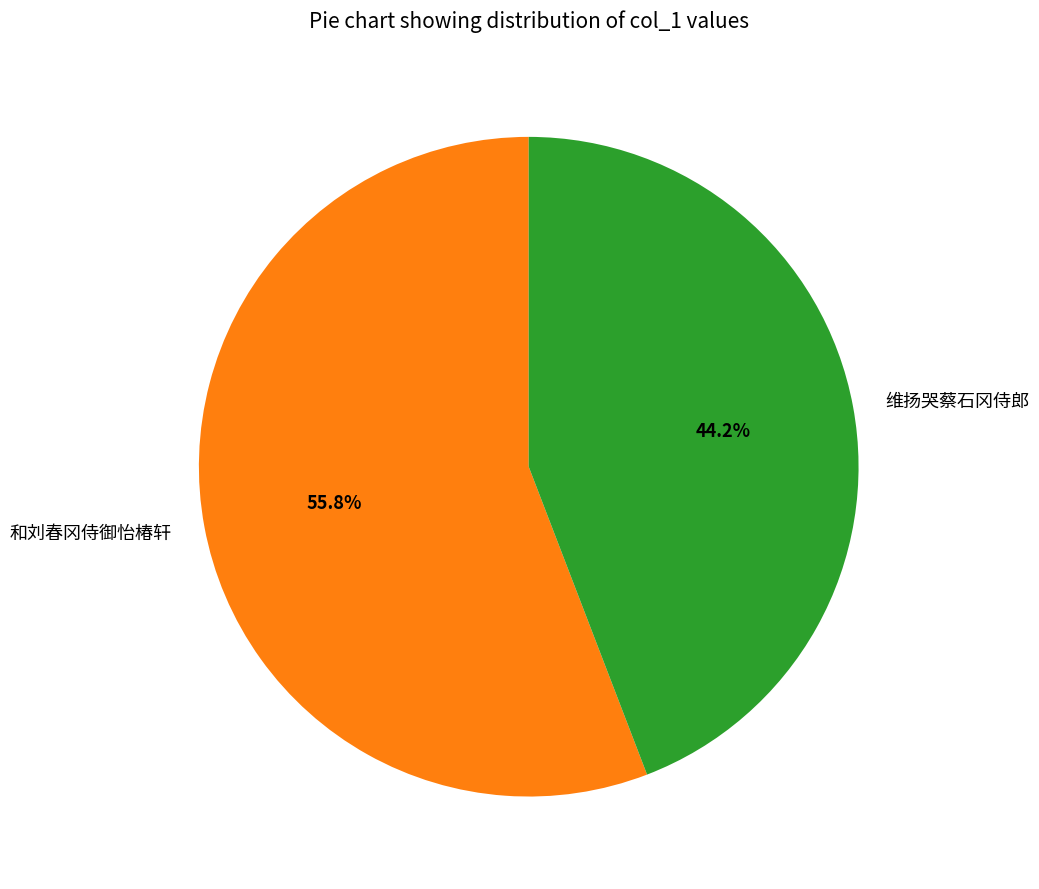

True or false: 维扬哭蔡石冈侍郎 accounts for 55% of the total.

False